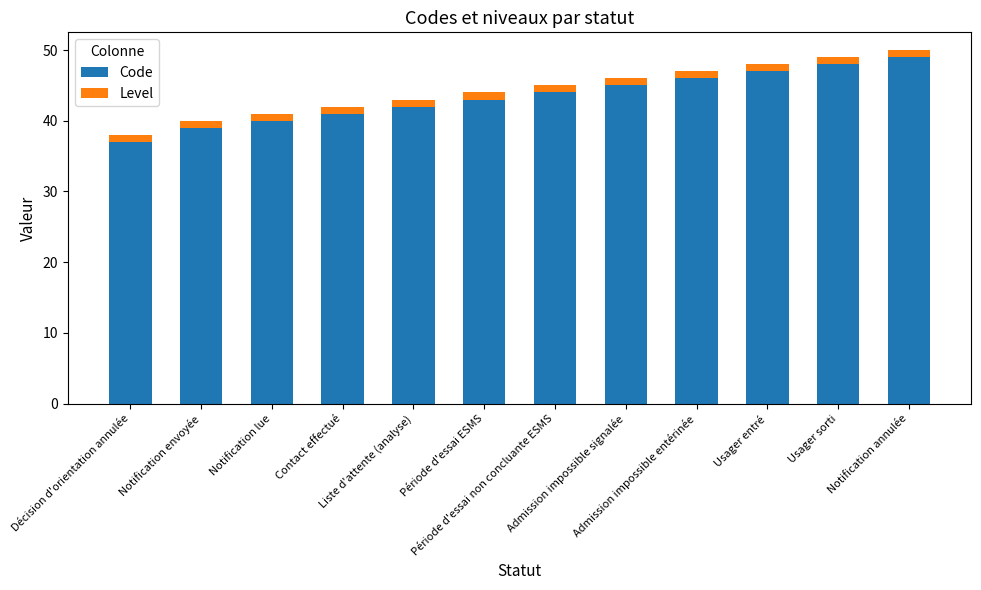

What is the sum of all Code values?

521